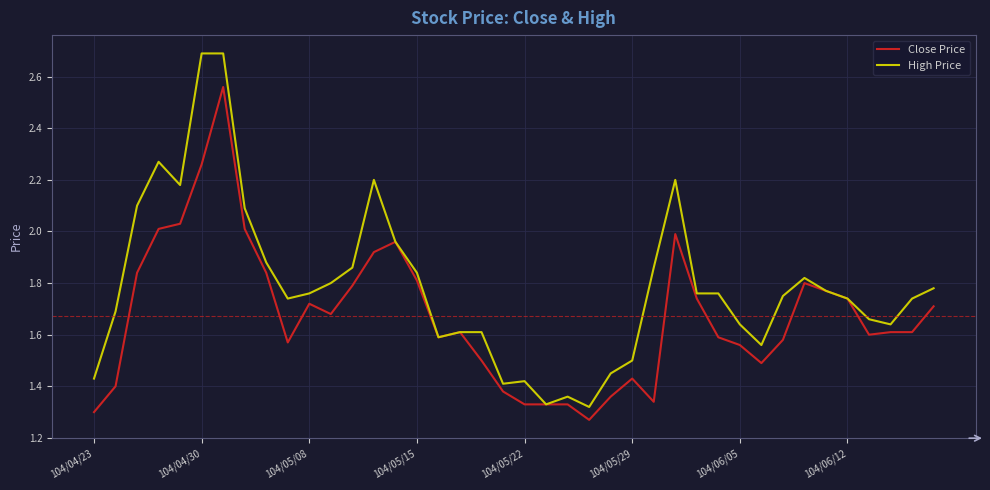

Which series has the widest spread of values?

High Price